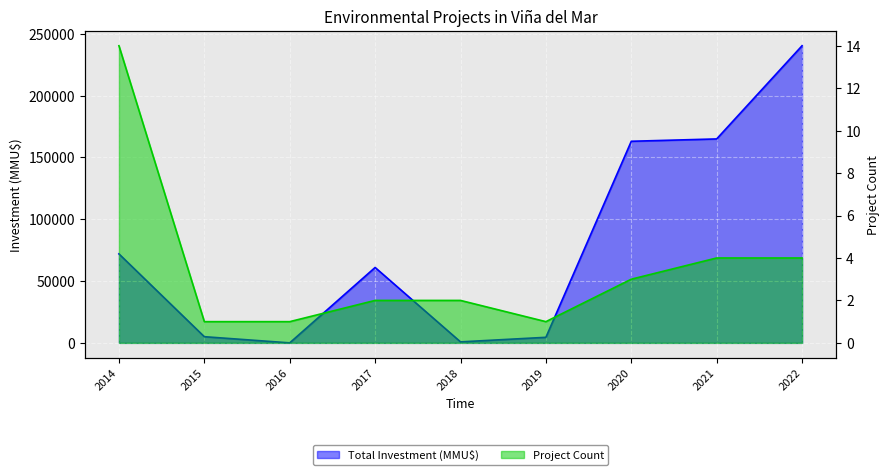

What is the smallest value displayed?

1